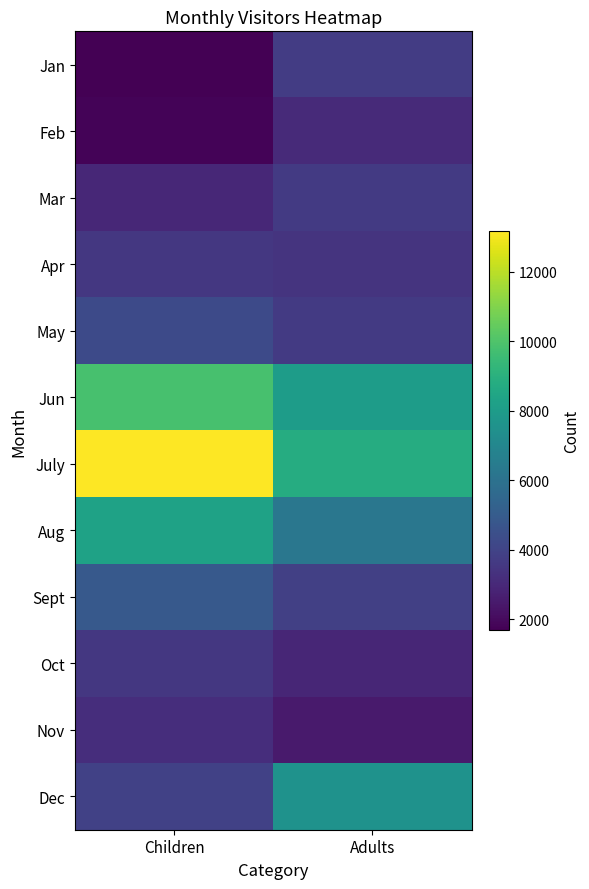

Which has a higher value, Adults or Children?

Adults